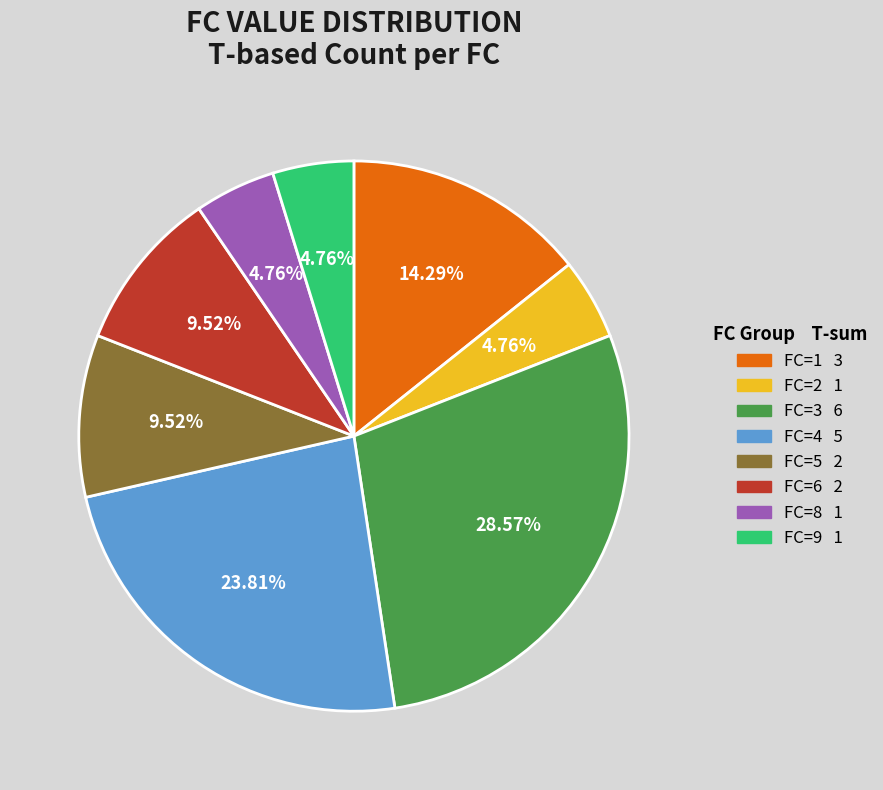

How many slices are in this pie chart?

8